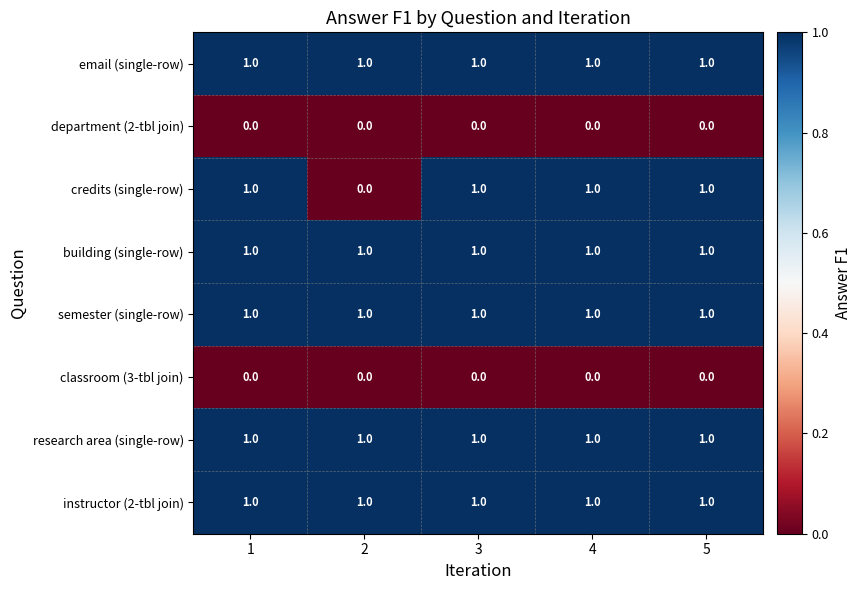

How many credits (single-row) values are between 1 and 2?

4